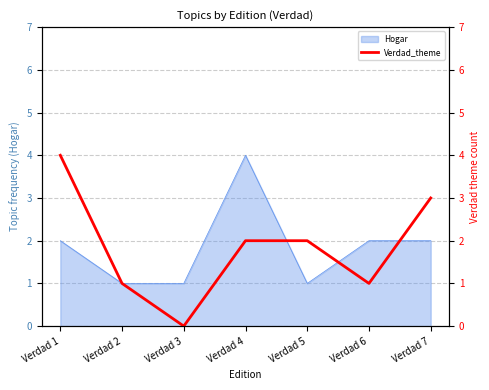

What is the greatest value displayed?

4